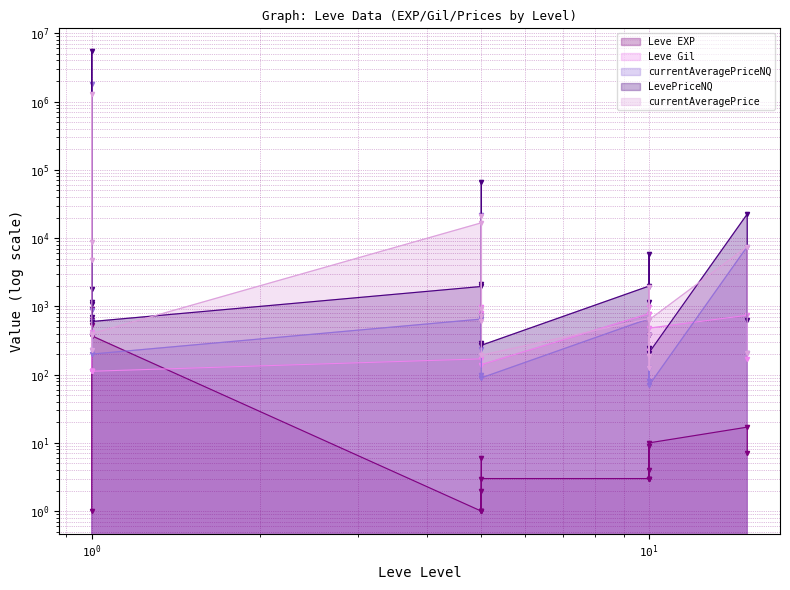

Between 1 and 10, which is larger?

1